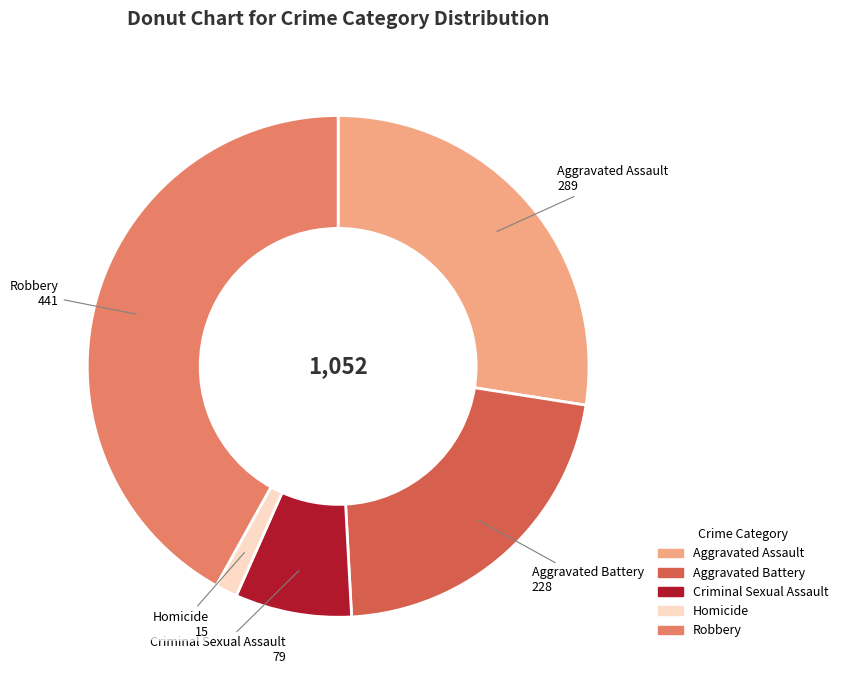

Does Robbery represent more than half of the total?

No